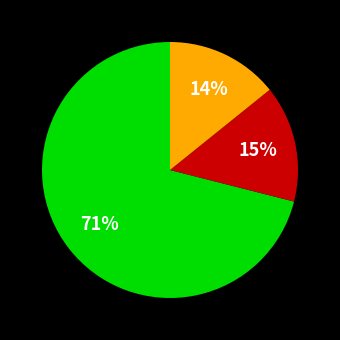

To the nearest percent, what is the difference between the largest and smallest slice percentages?

57%